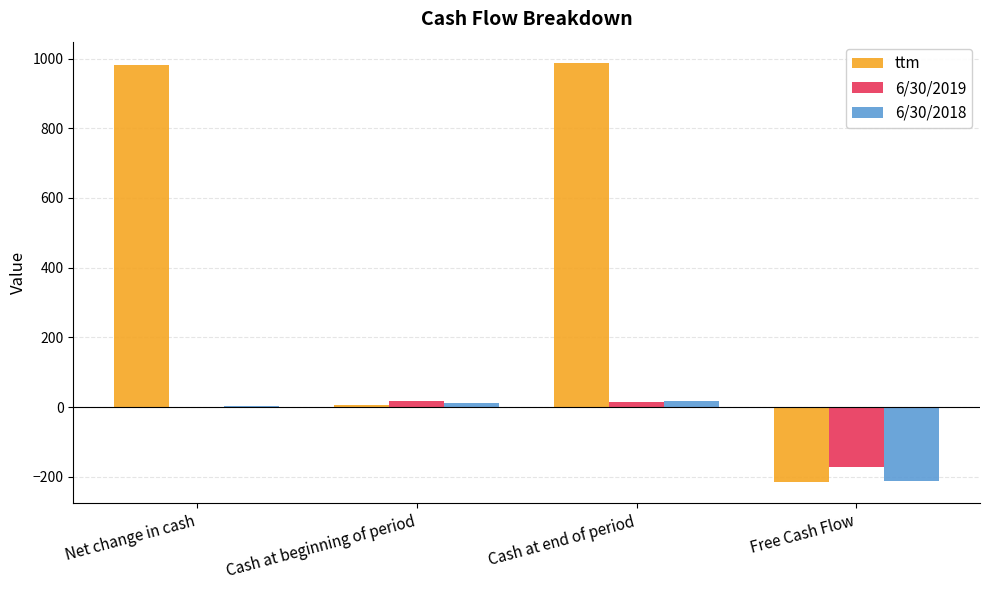

Which series has the largest total across all categories?

ttm